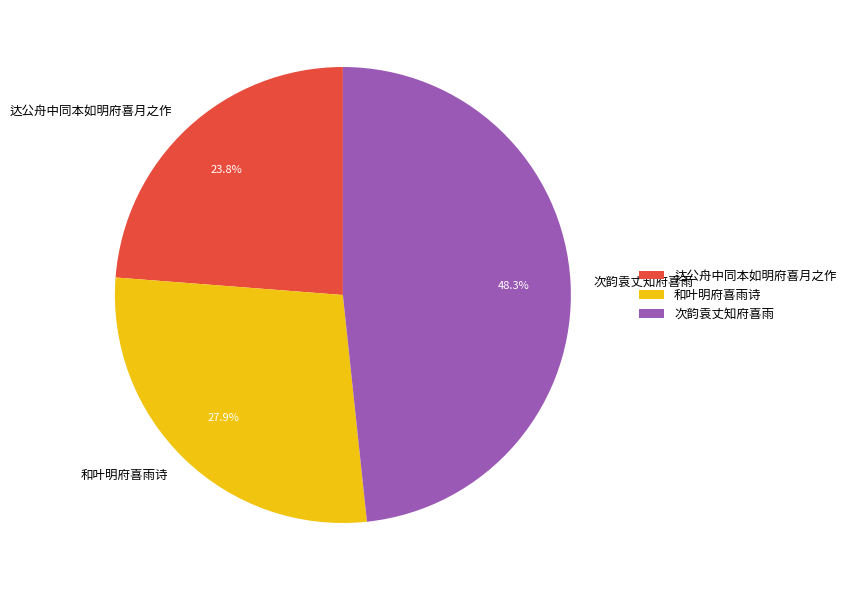

Count the number of slices in the pie.

3